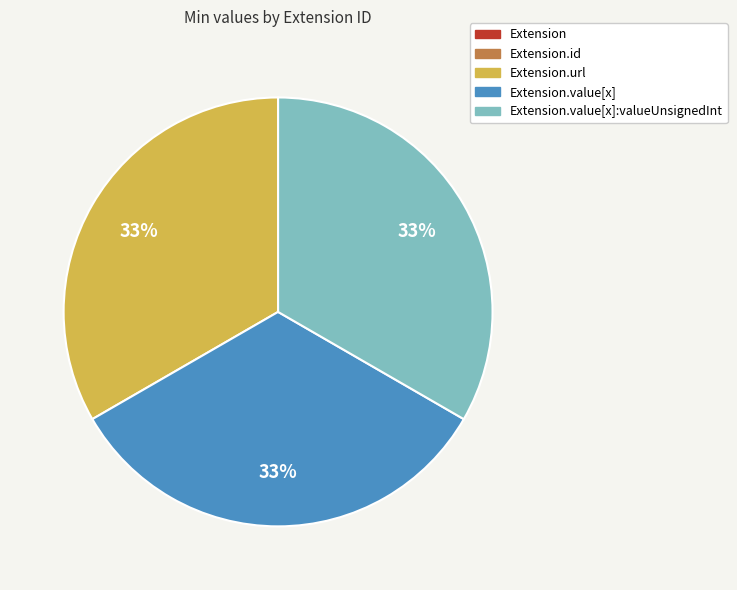

To the nearest percent, what is the average slice percentage?

20%